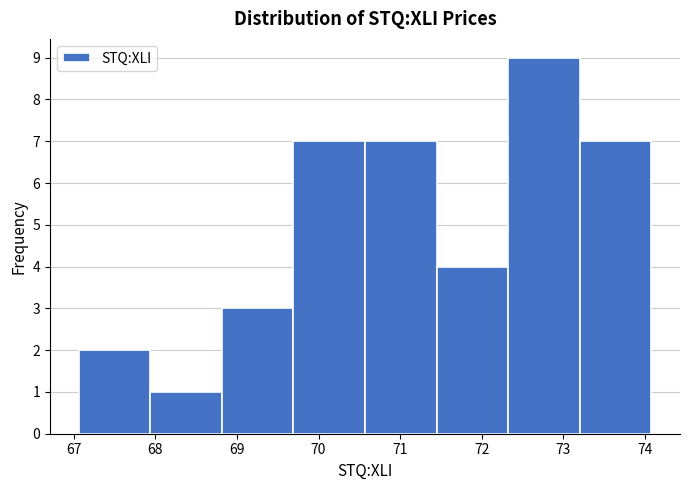

Reading left to right, transcribe this chart: for each bar, give the range it covers on the x-axis and its height. Neither the bar edges nor the heights are printed on the chart, so give them approximately, as read against the axes.

67.1 to 67.9: 2
67.9 to 68.8: 1
68.8 to 69.7: 3
69.7 to 70.6: 7
70.6 to 71.4: 7
71.4 to 72.3: 4
72.3 to 73.2: 9
73.2 to 74.1: 7